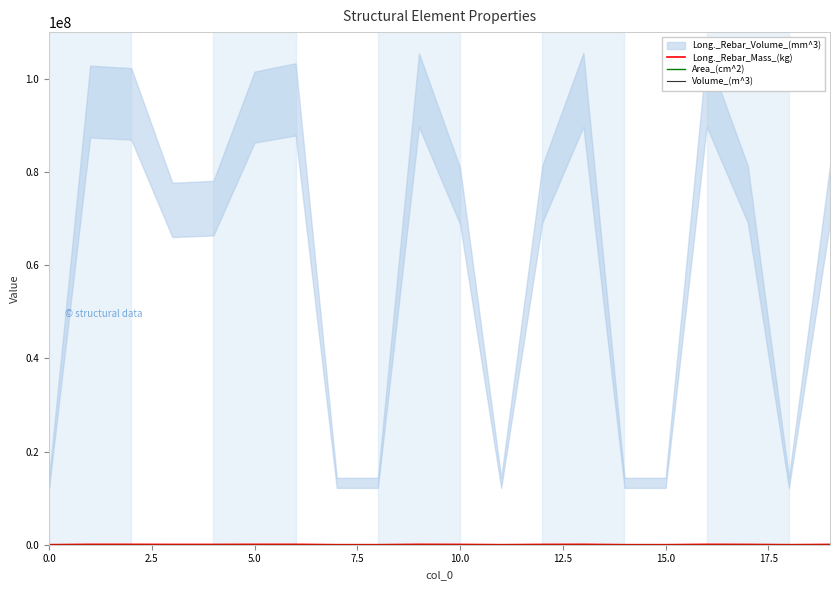

Where is Long._Rebar_Mass_(kg) nearest to the value 47033?

7.5